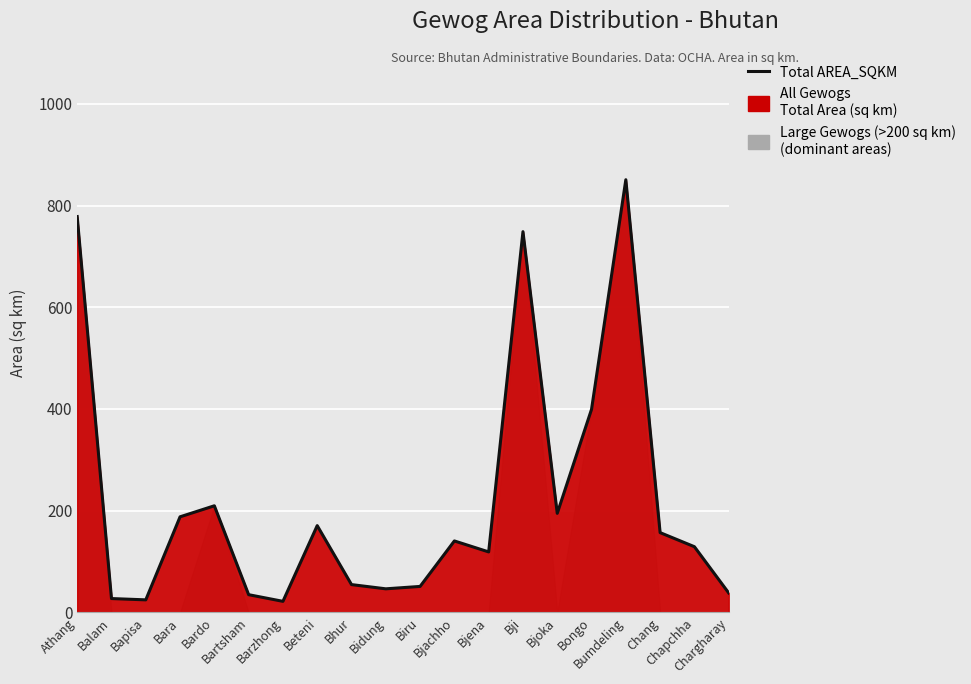

The chart shows a value of 156.9 at Chang. True or false?

True